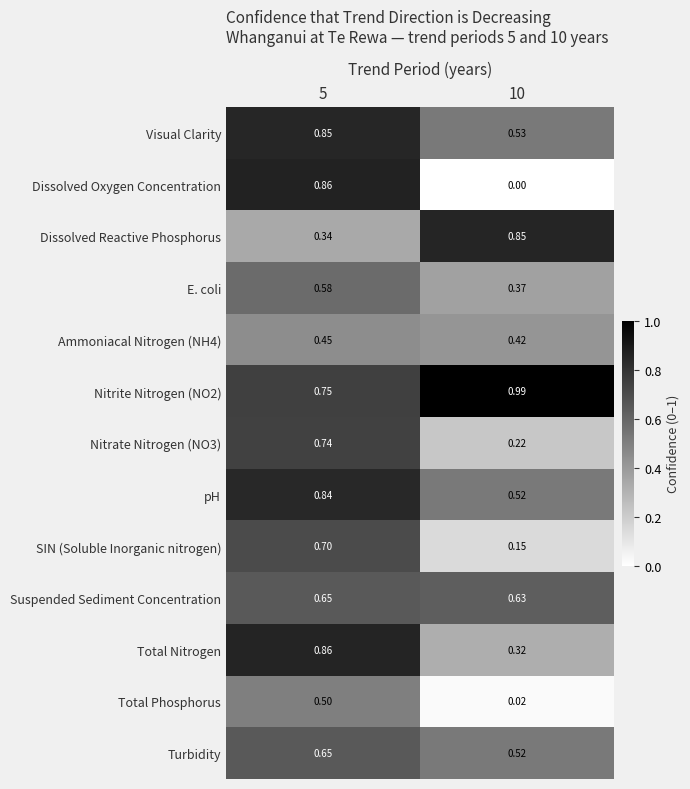

Between 5 and 10, which series saw the biggest shift?

Dissolved Oxygen Concentration